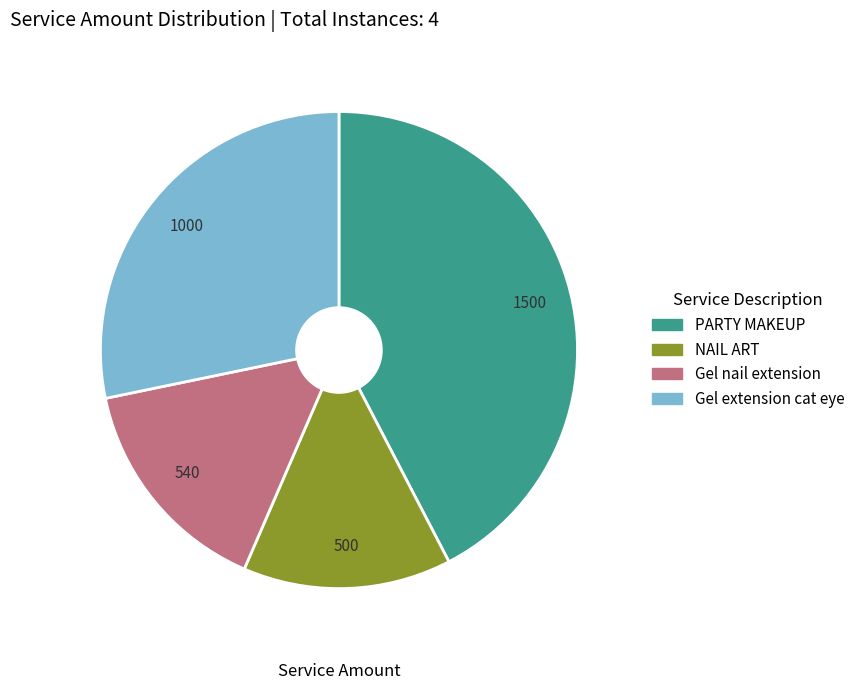

Is there a majority slice in this chart?

No